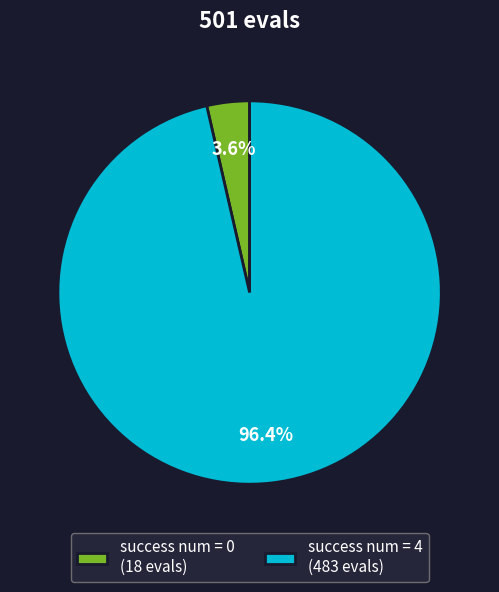

Between success num = 4 (483 evals) and success num = 0 (18 evals), which is larger?

success num = 4 (483 evals)